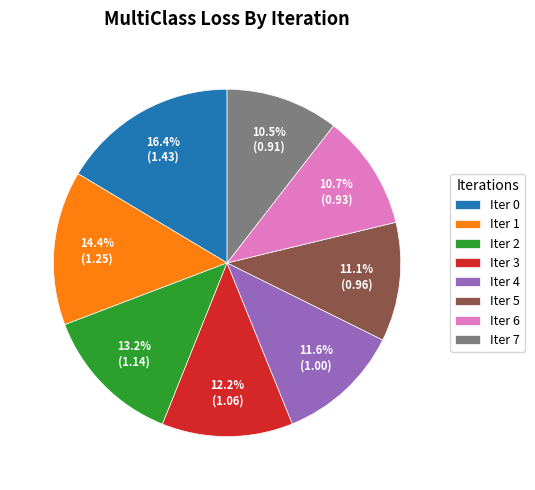

Which has a higher value, Iter 1 or Iter 7?

Iter 1